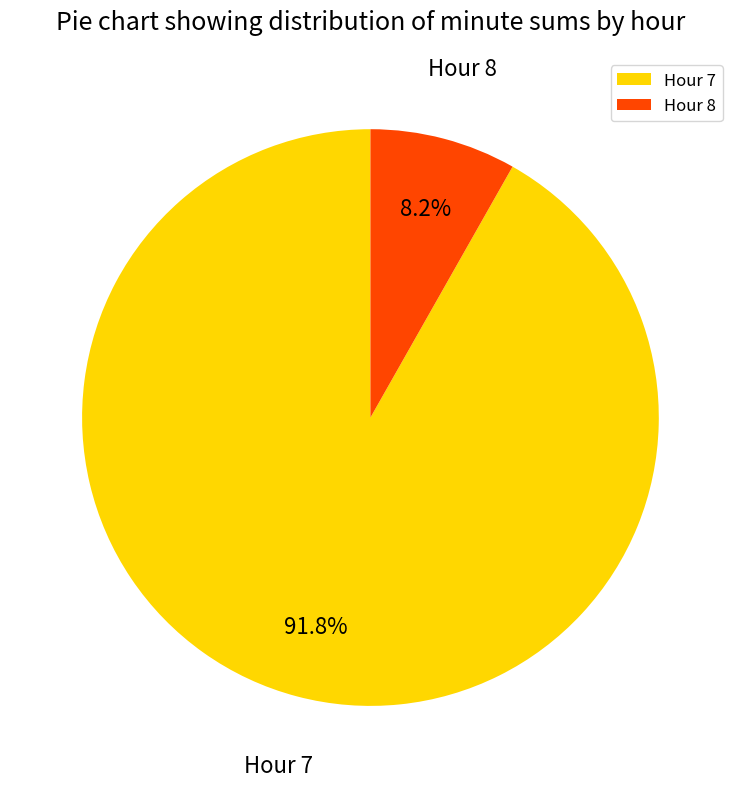

Is the sum of Hour 7 and Hour 8 greater than half?

Yes